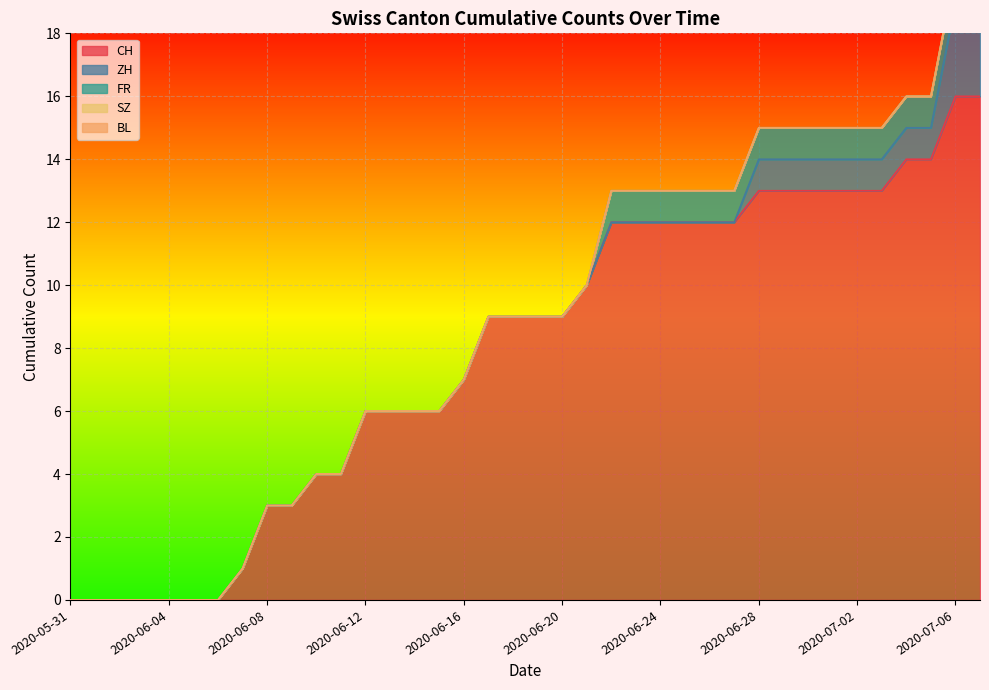

True or false: CH and ZH cross at least once.

False